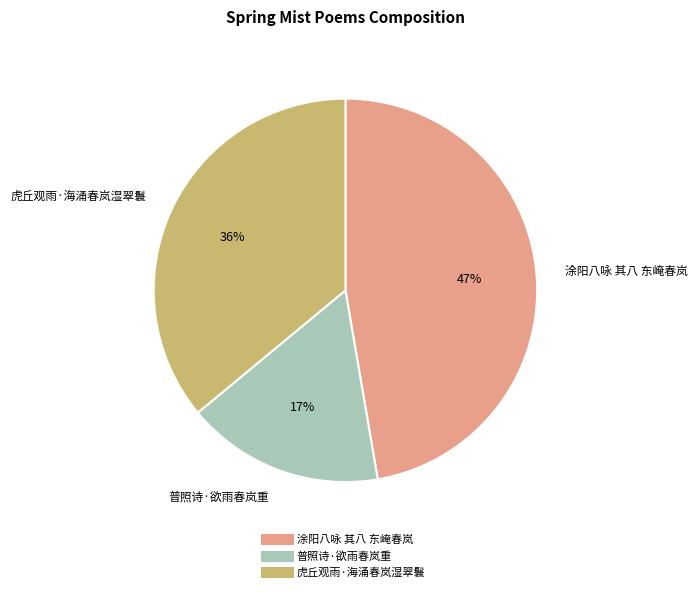

Is there a majority slice in this chart?

No